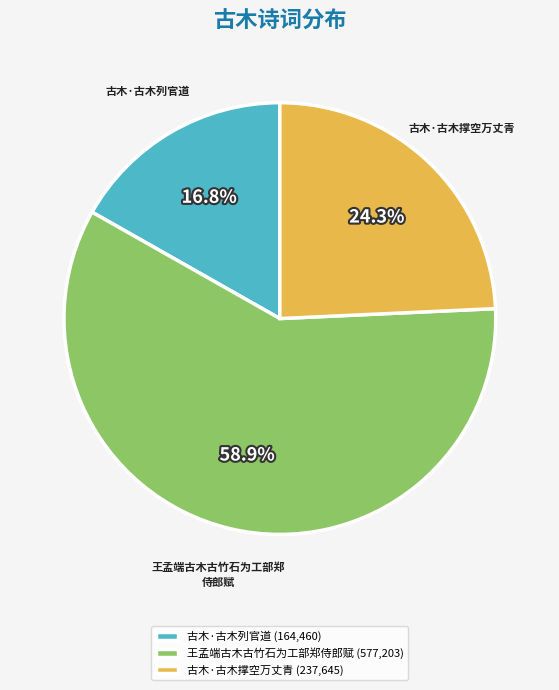

To the nearest percent, what is the difference between the largest and smallest slice percentages?

42%